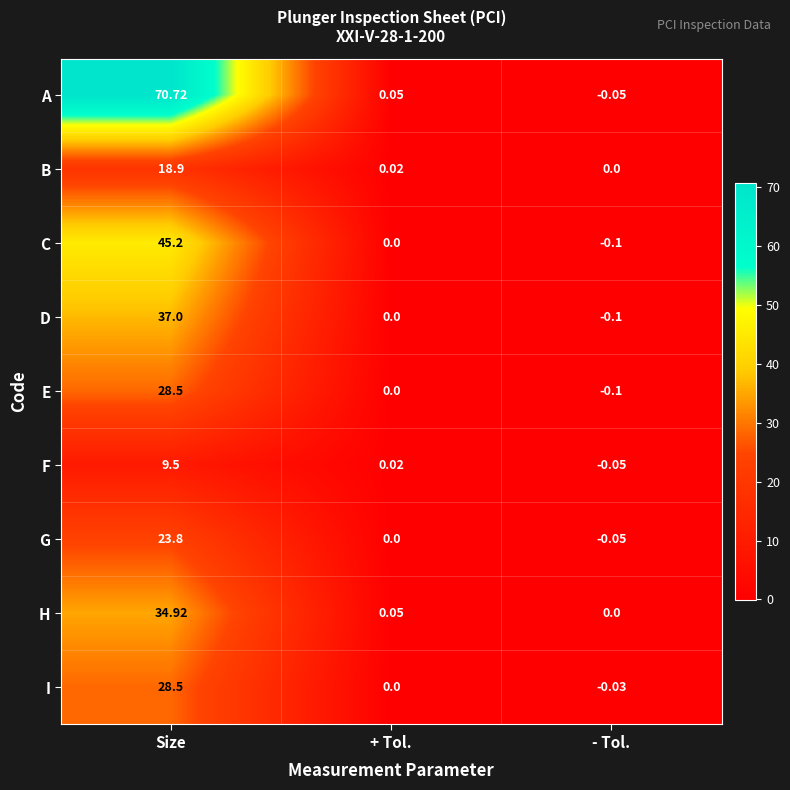

Which series has the widest spread of values?

A